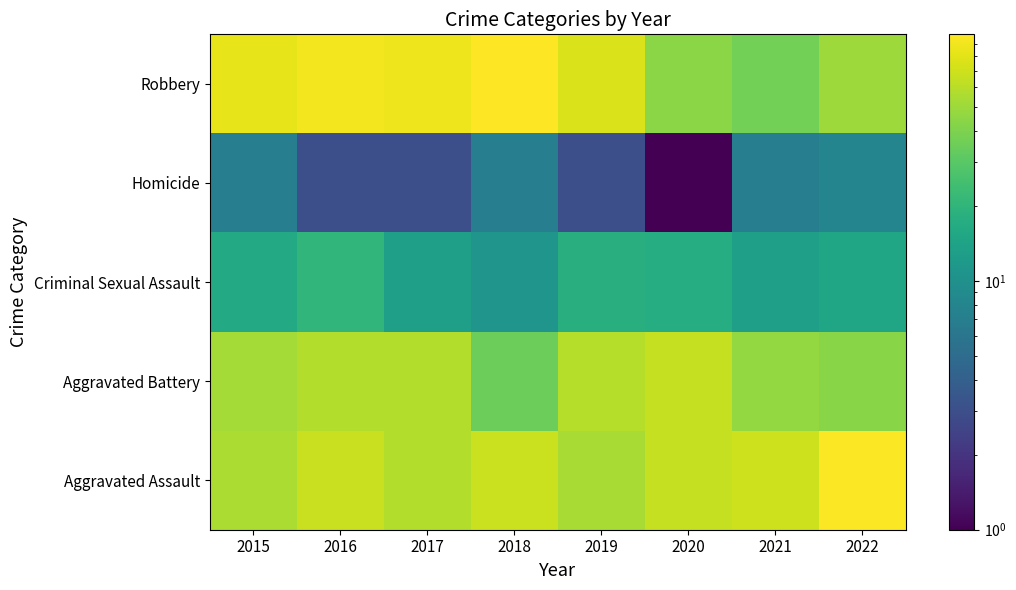

At how many categories does at least one series exceed 85?

4